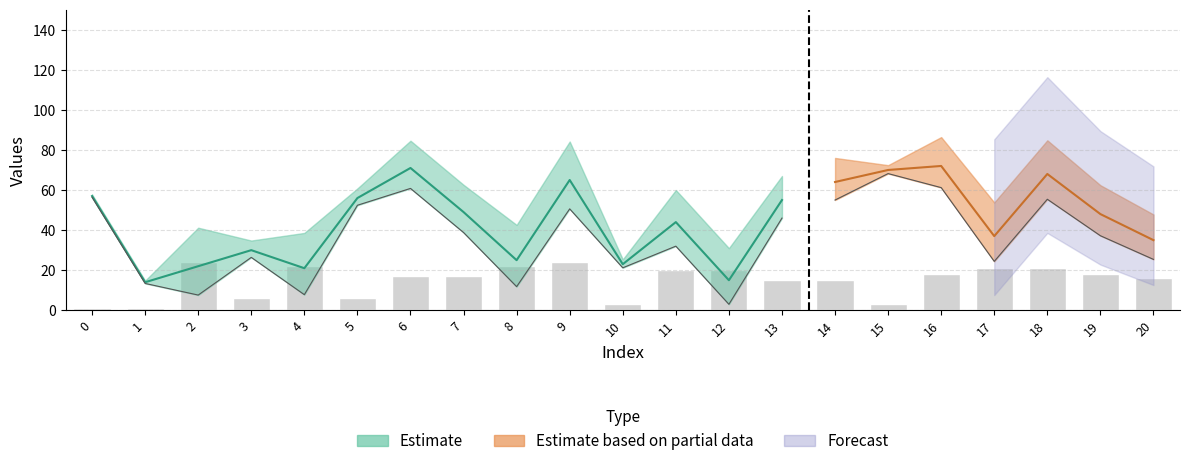

What is the difference between the maximum and minimum values in the col_1 series?

58